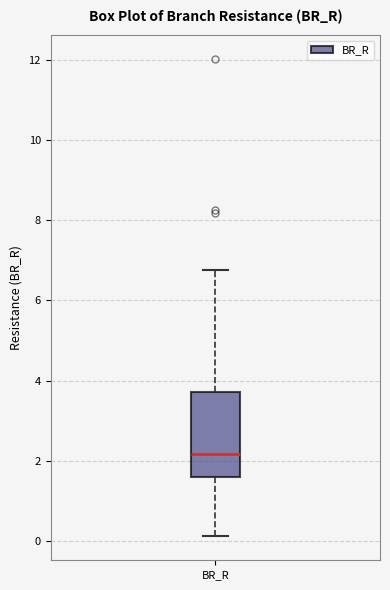

Read this box plot against the y-axis: the position of the median line, the range covered by the box, and the ends of both whiskers. The values are not printed on the chart, so give them approximately, as read against the axis.

median 2.2, box 1.6 to 3.8, whiskers 0.2 to 6.8